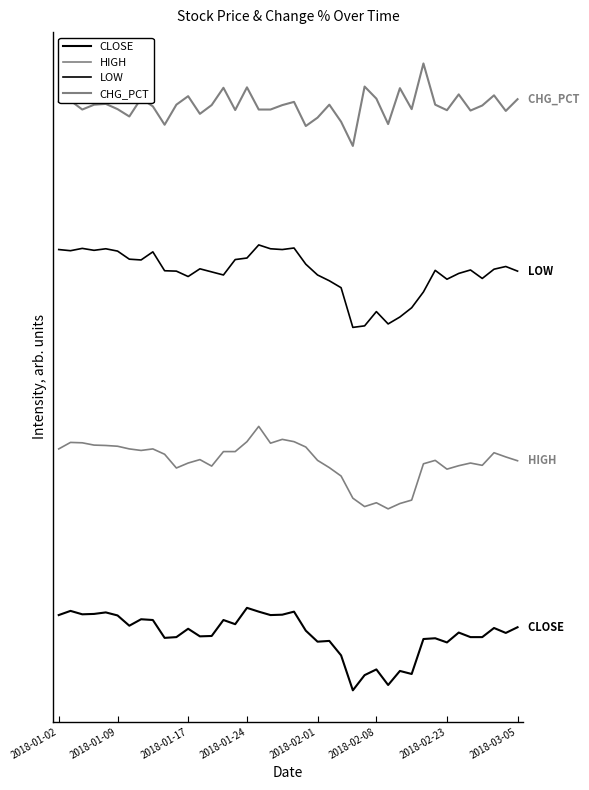

What is the sum of all HIGH values?

111.0